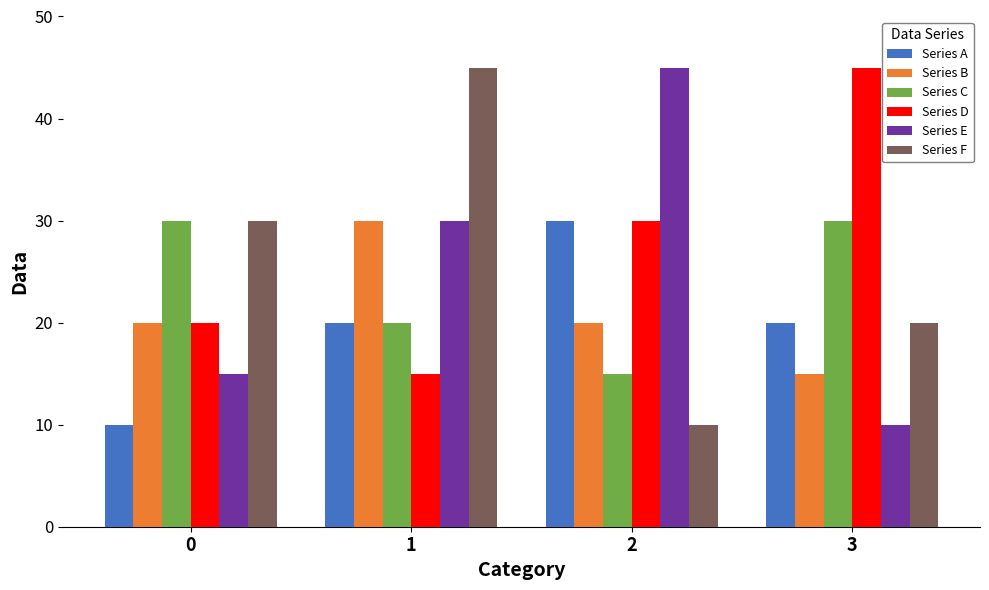

What is the difference between the maximum and minimum values in the Series F series?

35